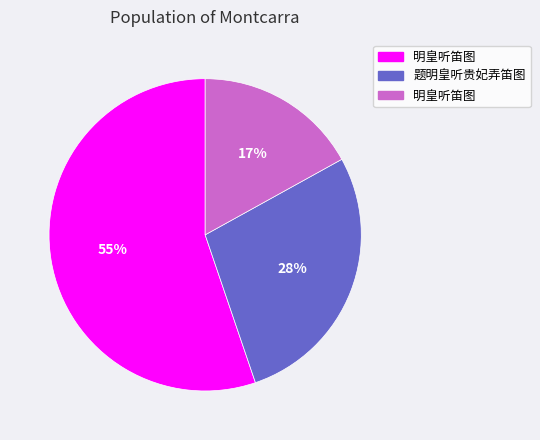

To the nearest percent, what is the difference between the largest and smallest slice percentages?

38%